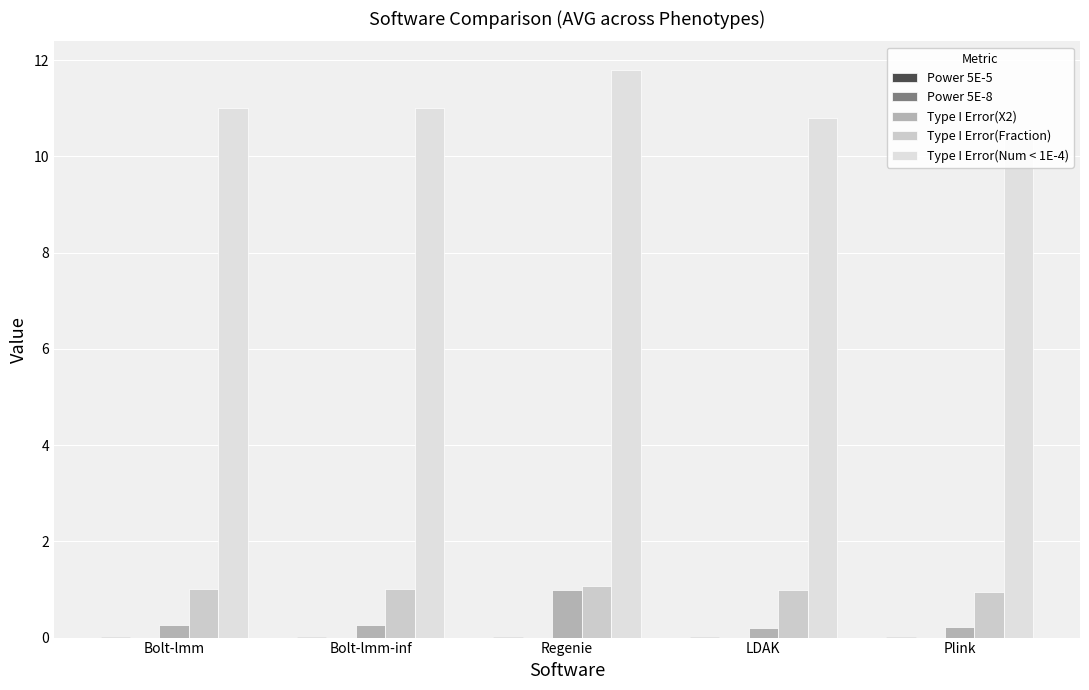

At Bolt-lmm-inf, list the series in order from smallest to largest.

Power 5E-8, Power 5E-5, Type I Error(X2), Type I Error(Fraction), Type I Error(Num < 1E-4)